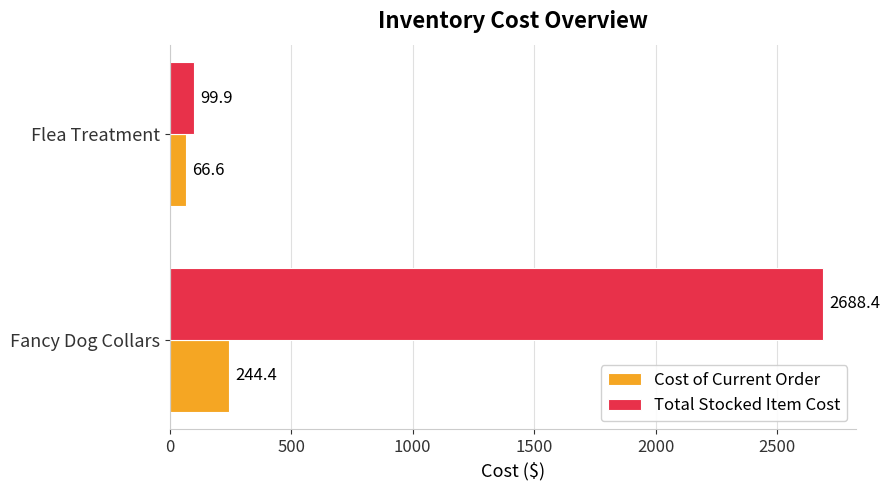

Which series changed the most between Fancy Dog Collars and Flea Treatment?

Total Stocked Item Cost